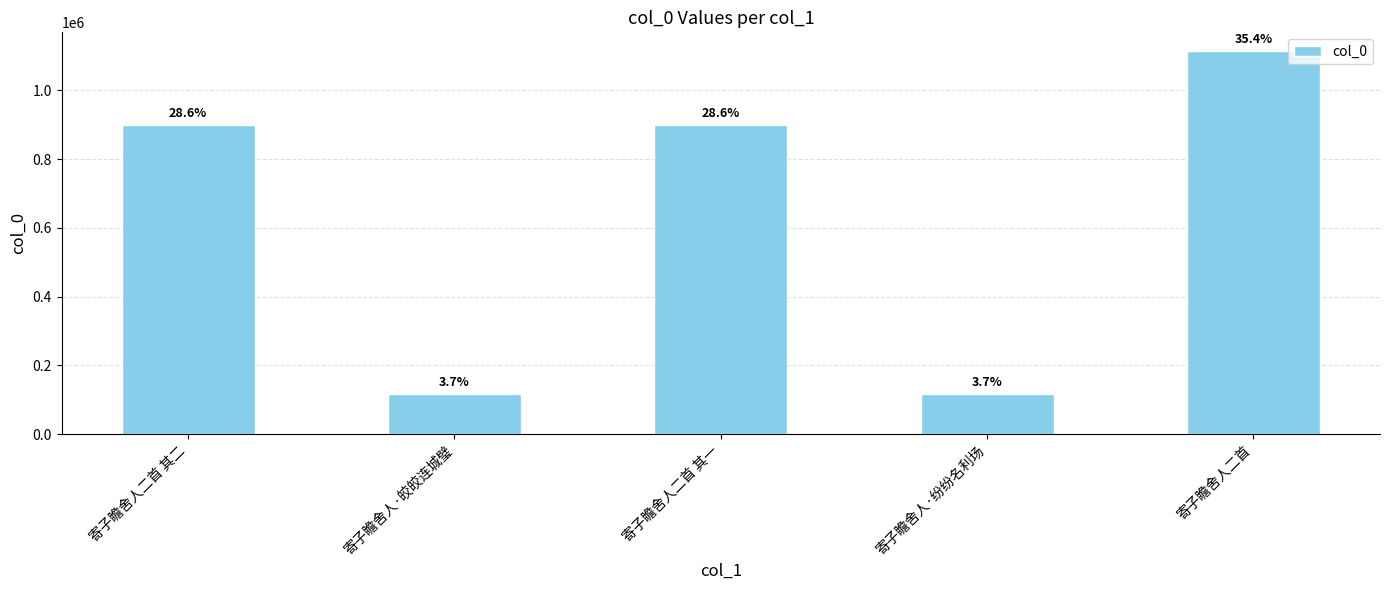

What is the maximum value shown in the chart?

1112759